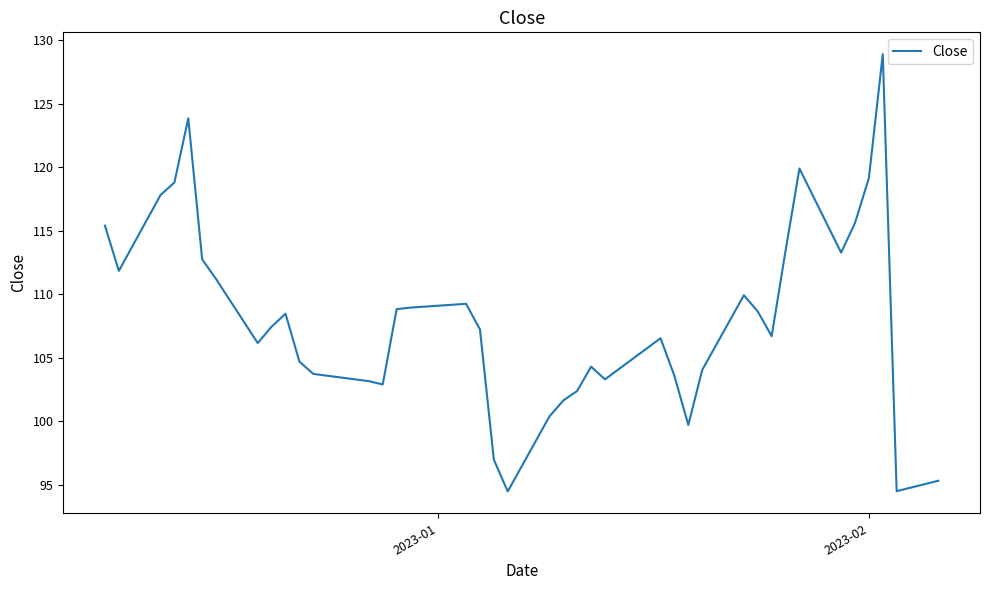

What is the difference between the maximum and minimum values?

34.4